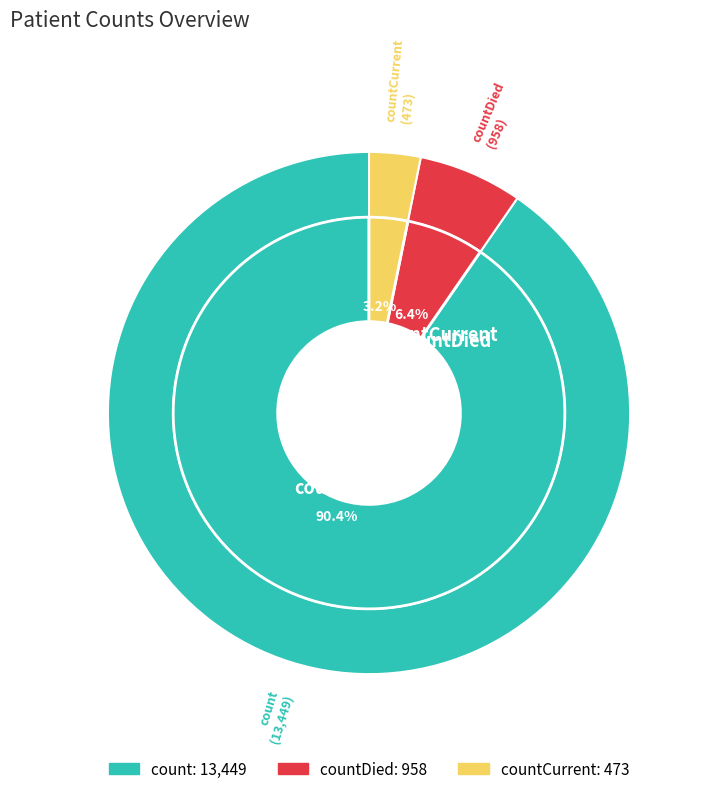

To the nearest percent, what is the difference between the largest and smallest slice percentages?

87%